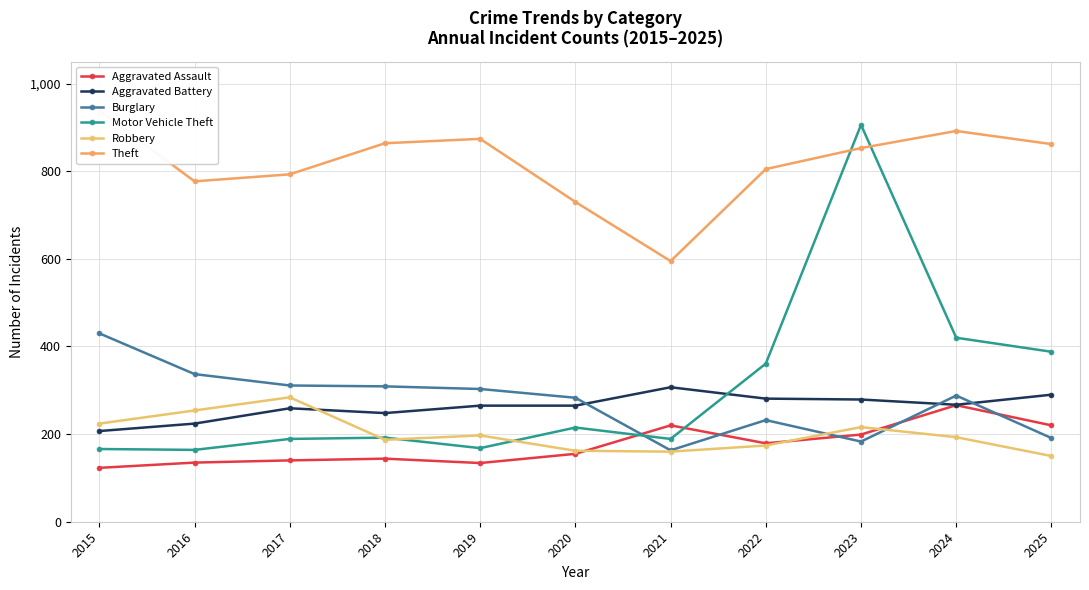

What is the sum of all Theft values?

8983